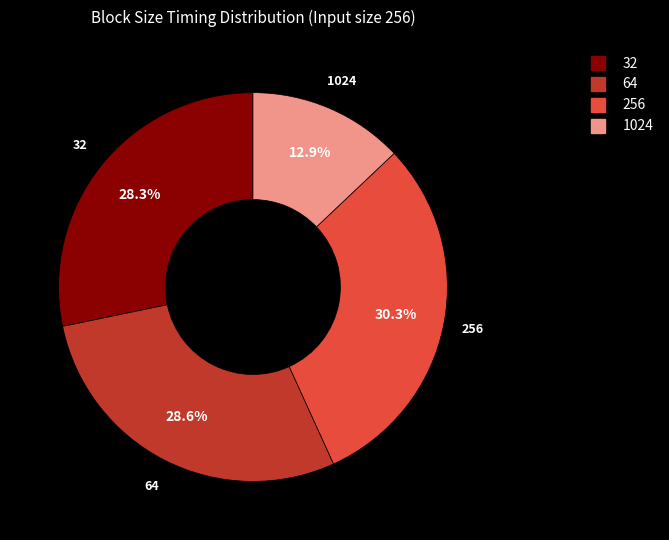

Is there any slice that represents more than half of the pie?

No